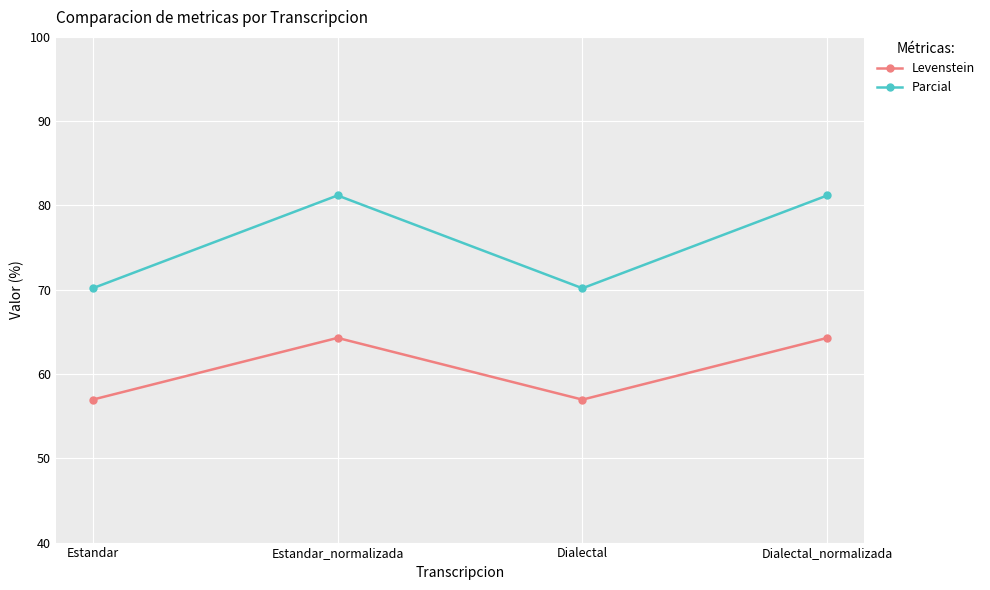

Does the chart have visible grid lines?

Yes